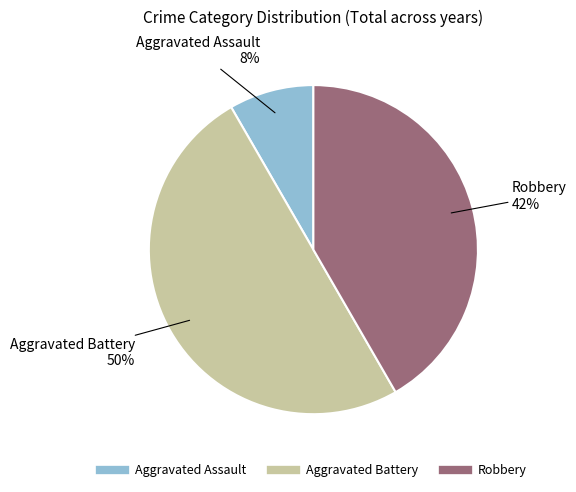

The Aggravated Assault slice represents 8% of the pie. True or false?

True